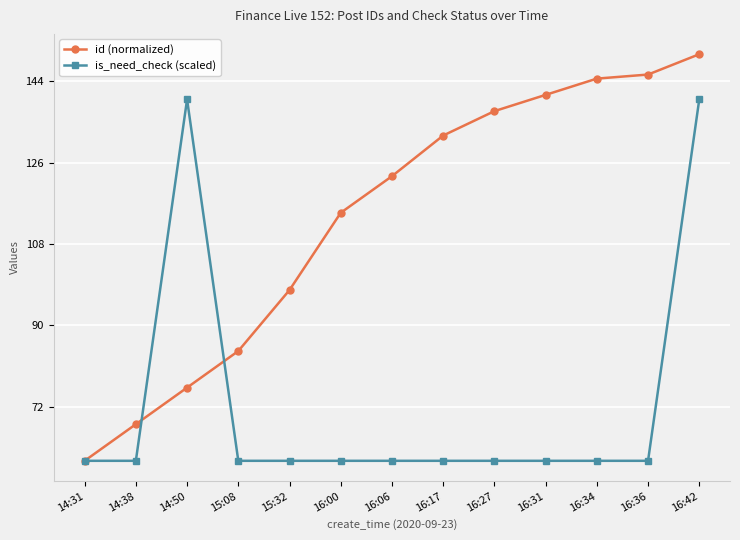

True or false: is_need_check (scaled) has a value of 83.9 at 16:34.

False